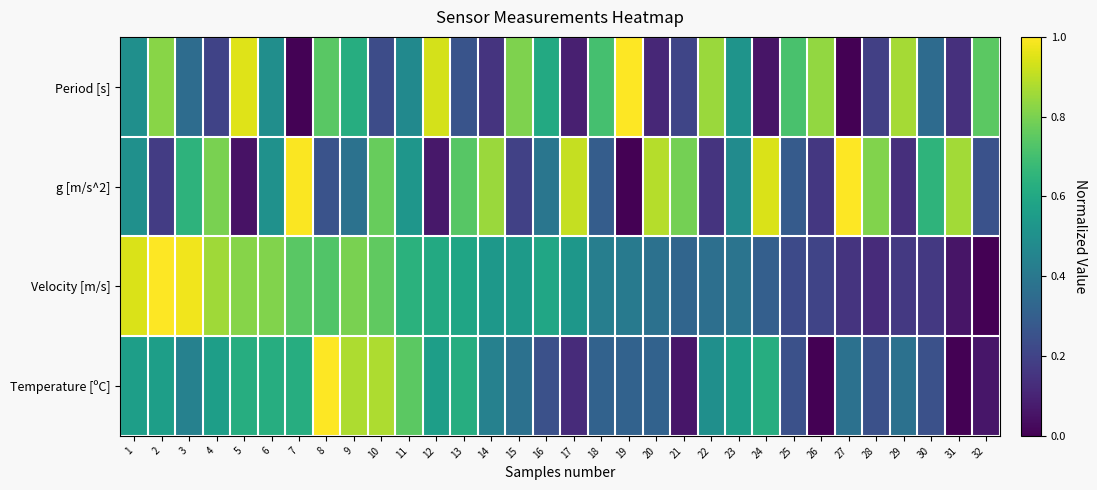

List the series in order of their peak value, highest first.

Period [s], g [m/s^2], Velocity [m/s], Temperature [ºC]